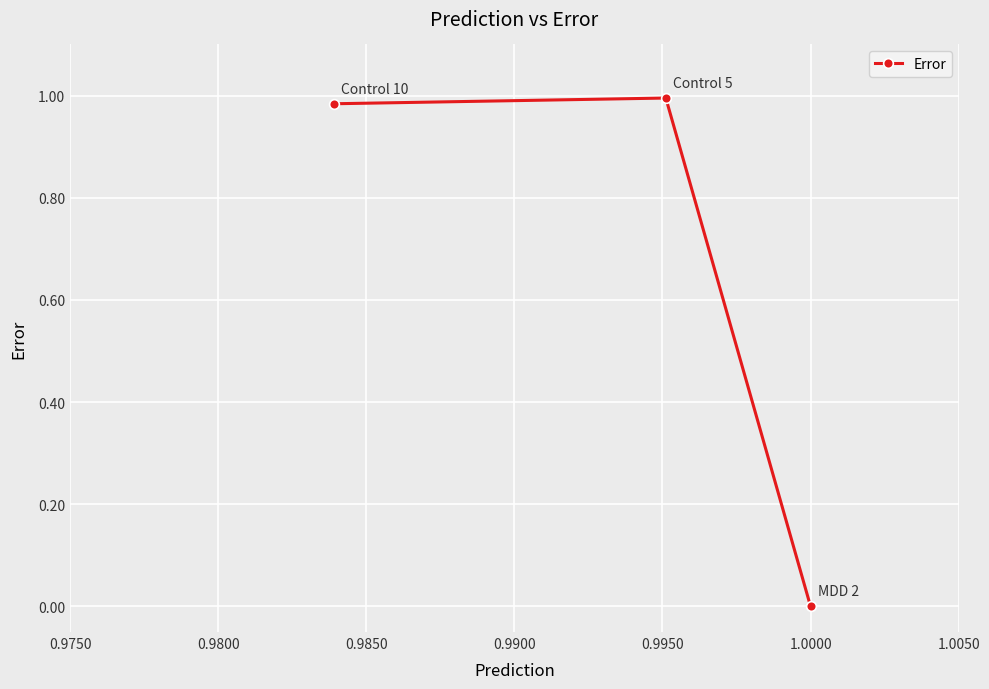

What is the average value?

0.7